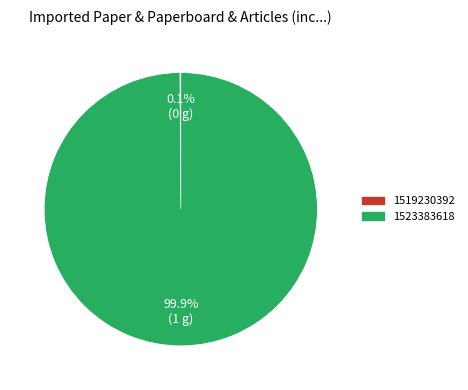

Is there any slice that represents more than half of the pie?

Yes